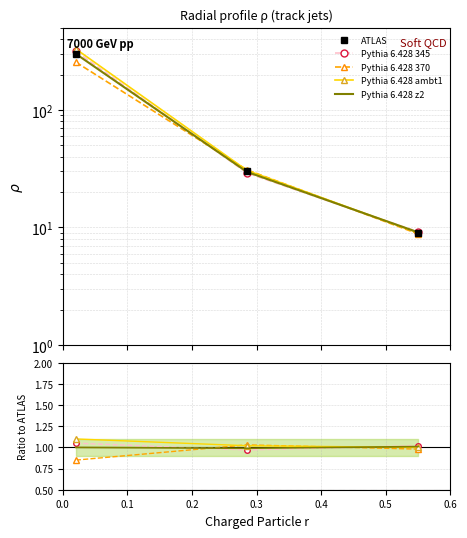

Does the chart have visible grid lines?

Yes